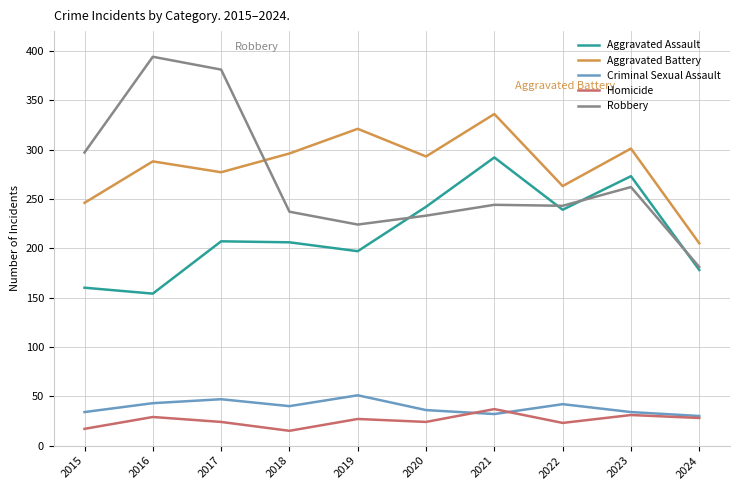

What is the total value across all series at 2018?

794